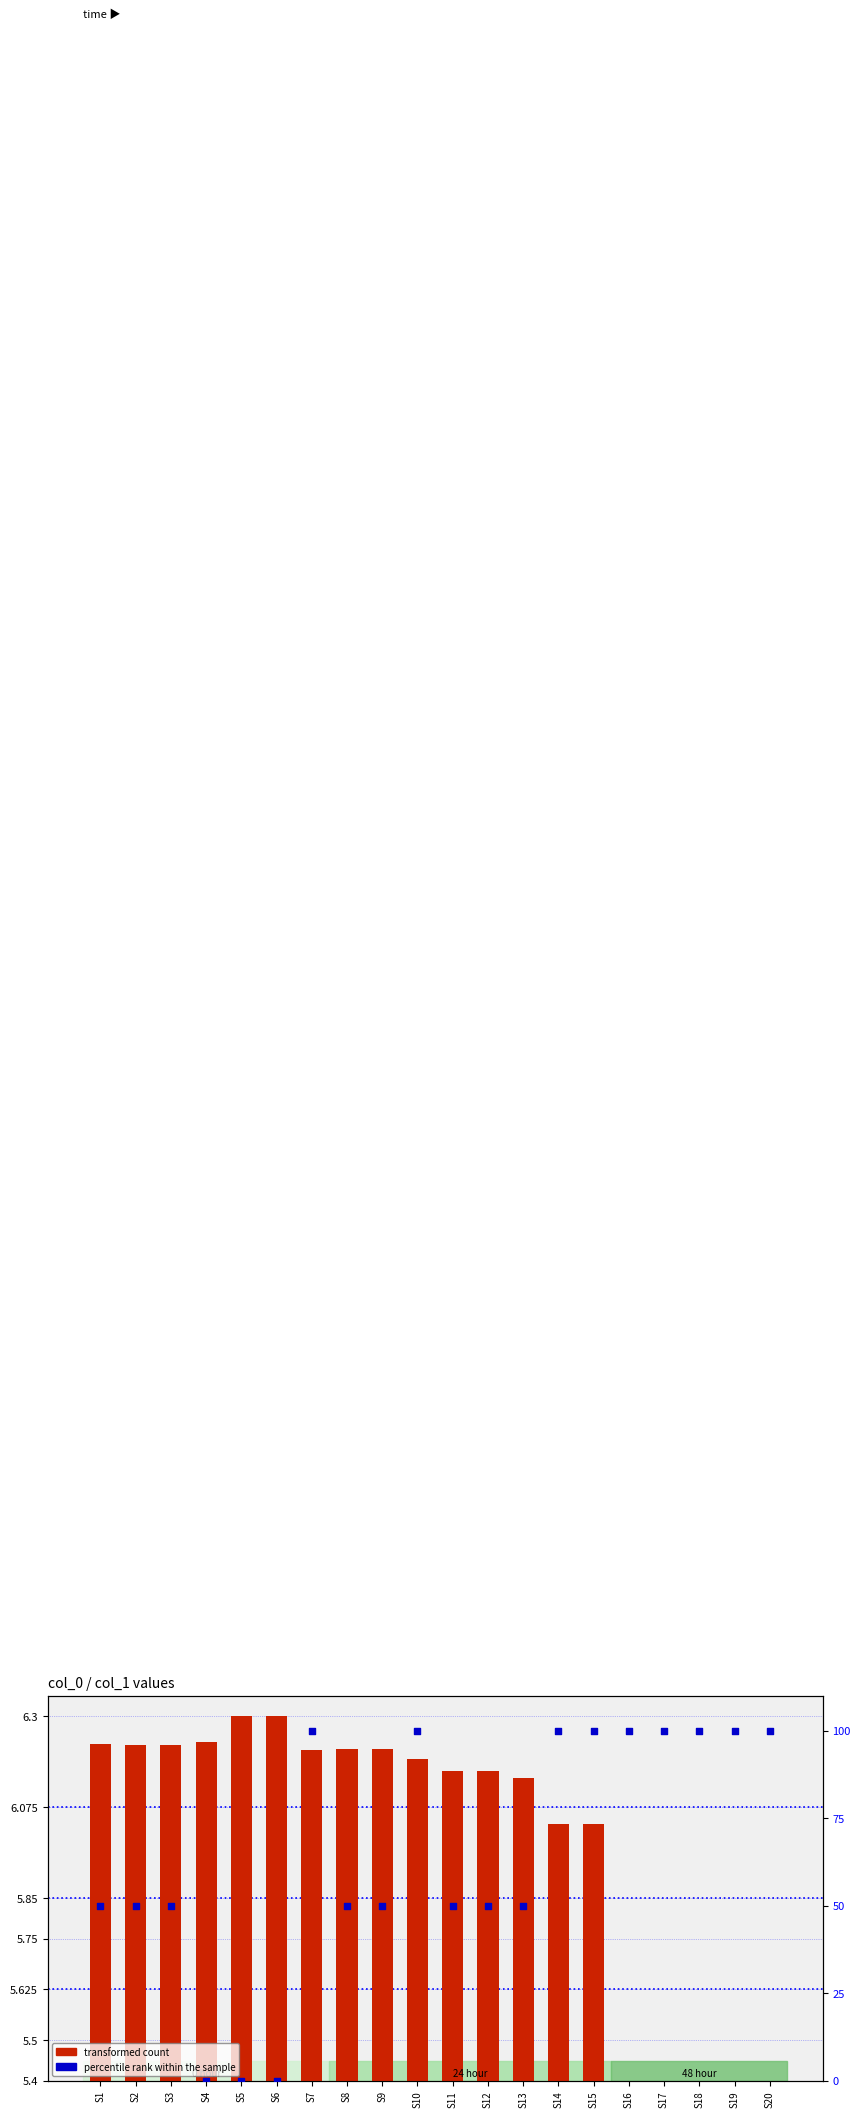

Which series reaches the minimum Y coordinate?

transformed count